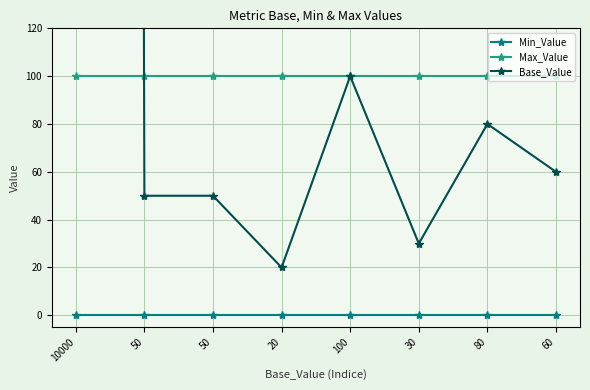

What is the greatest value displayed?

10000